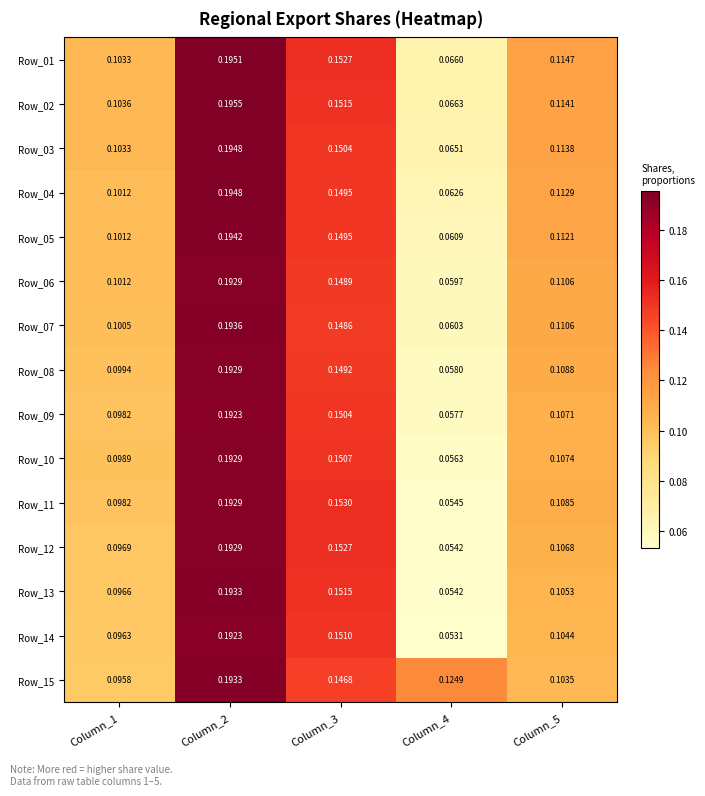

What is the total value across all series at Column_3?

2.3